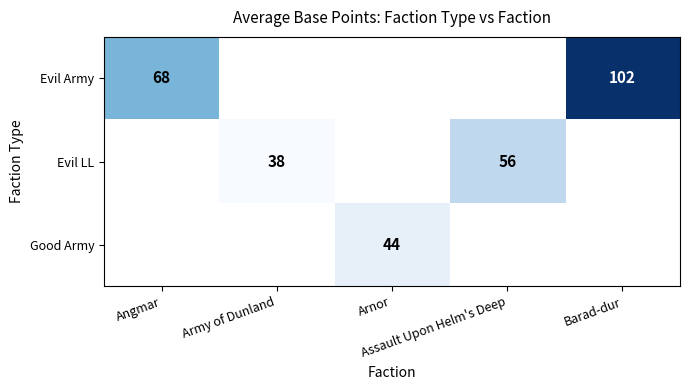

How many values in Good Army are above zero?

1